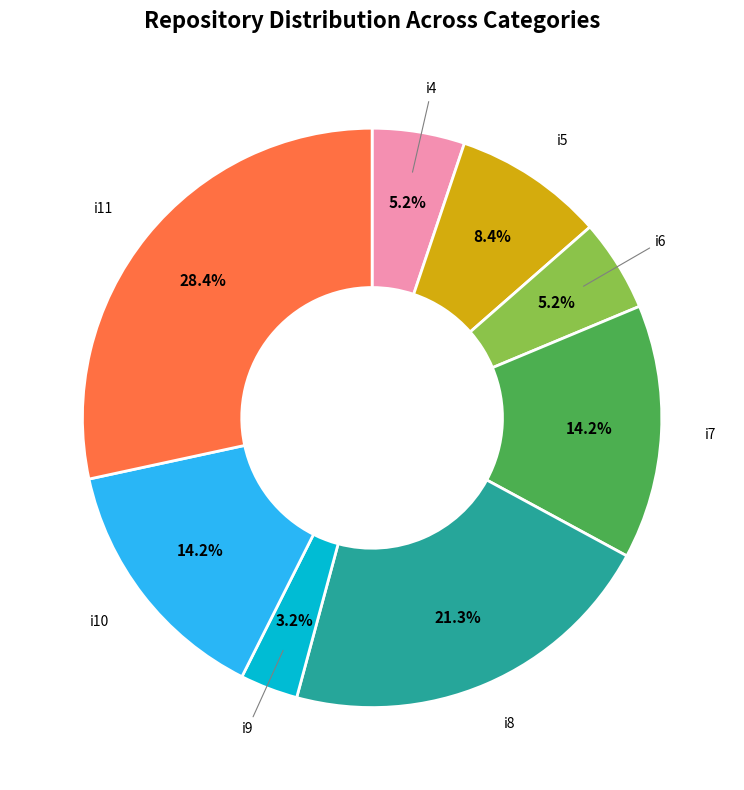

Does any single category account for the majority?

No